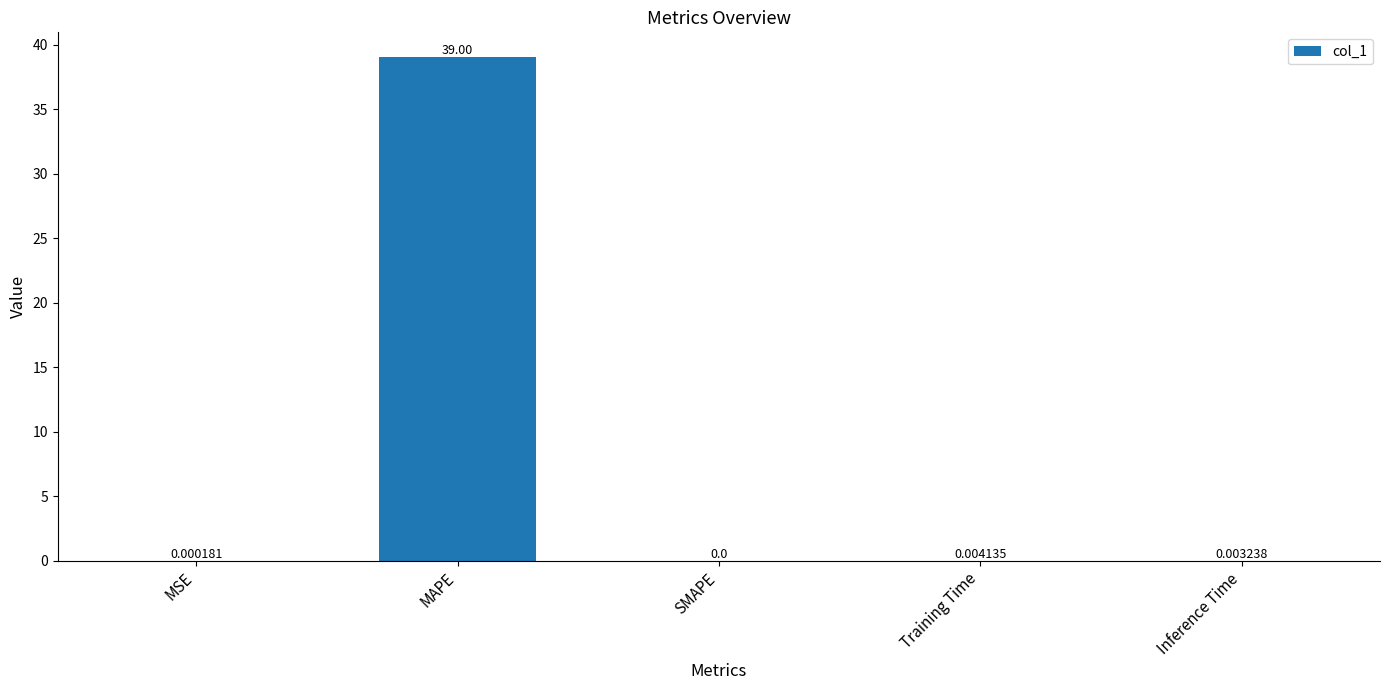

Does the chart contain stacked bars?

No